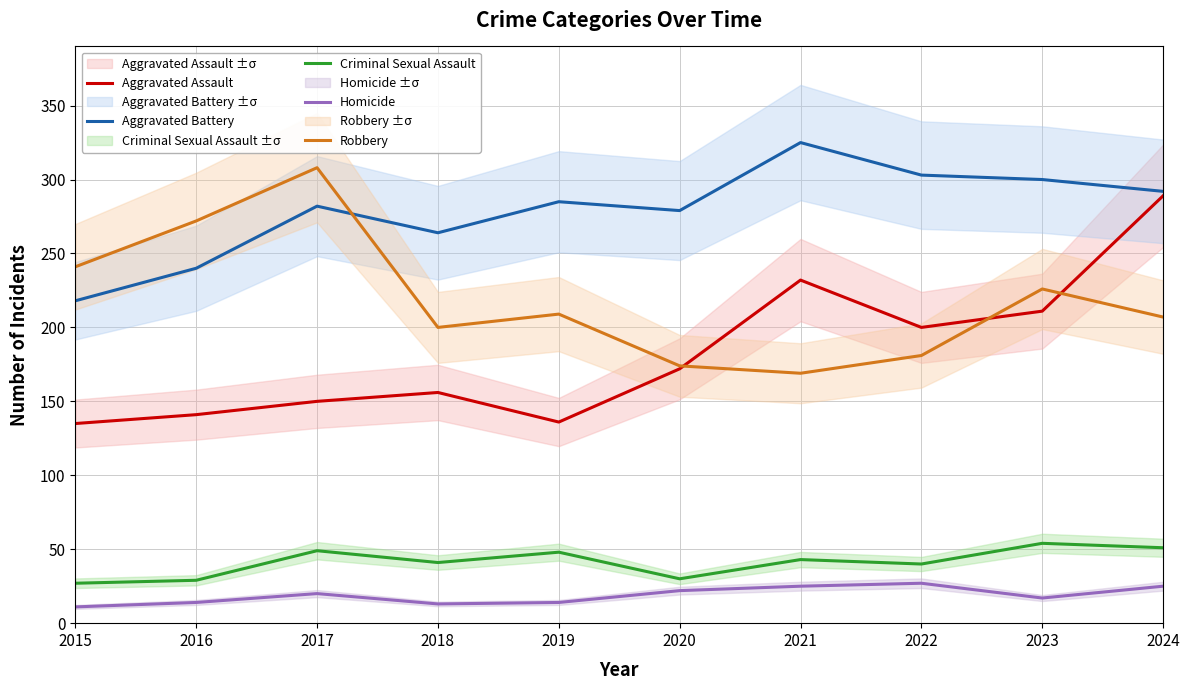

True or false: Criminal Sexual Assault and Homicide cross at least once.

False